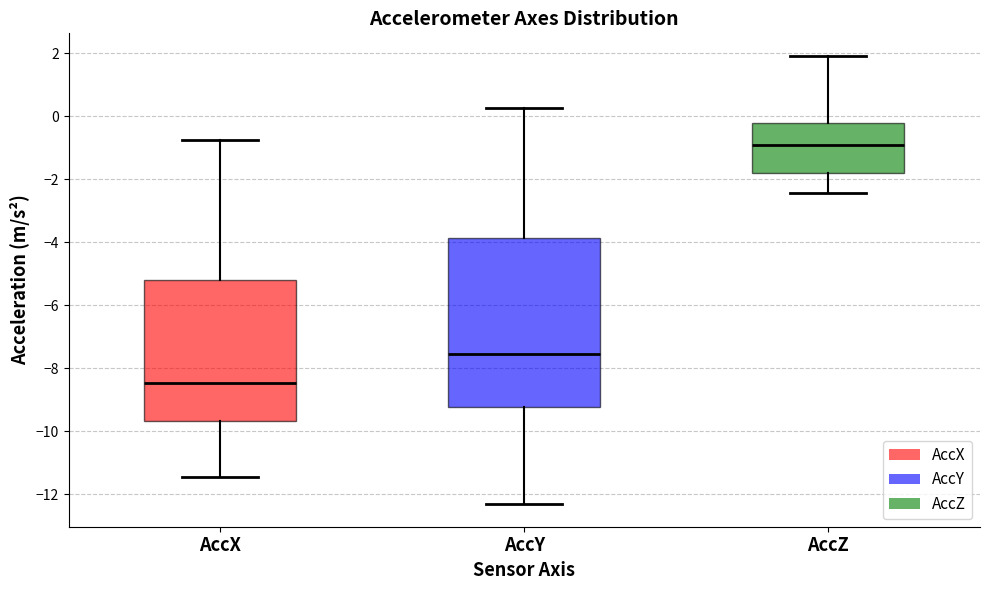

Where does the lower whisker of the box for AccZ end on the y-axis? The values are not printed on the chart, so give them approximately, as read against the axis.

-2.4